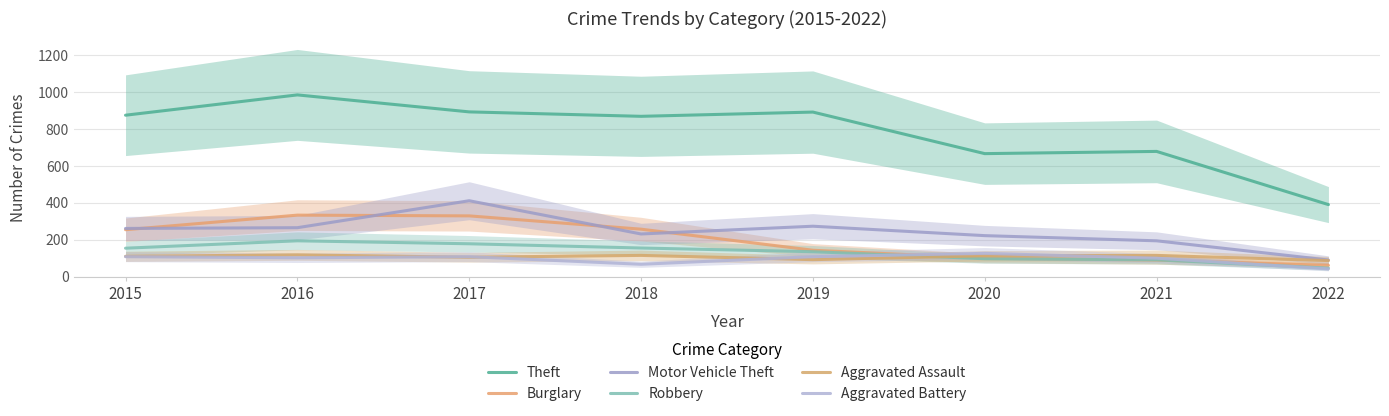

Which series has the widest spread of values?

Theft